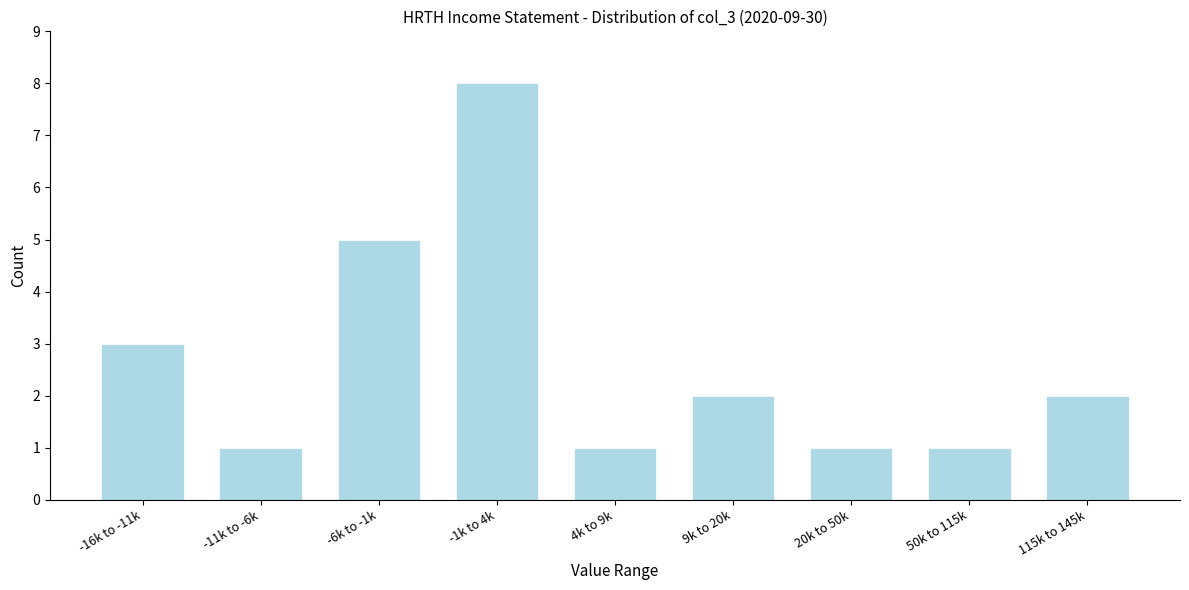

Reading left to right, extract all data points from this chart.

-16k to -11k=3	-11k to -6k=1	-6k to -1k=5	-1k to 4k=8	4k to 9k=1	9k to 20k=2	20k to 50k=1	50k to 115k=1	115k to 145k=2